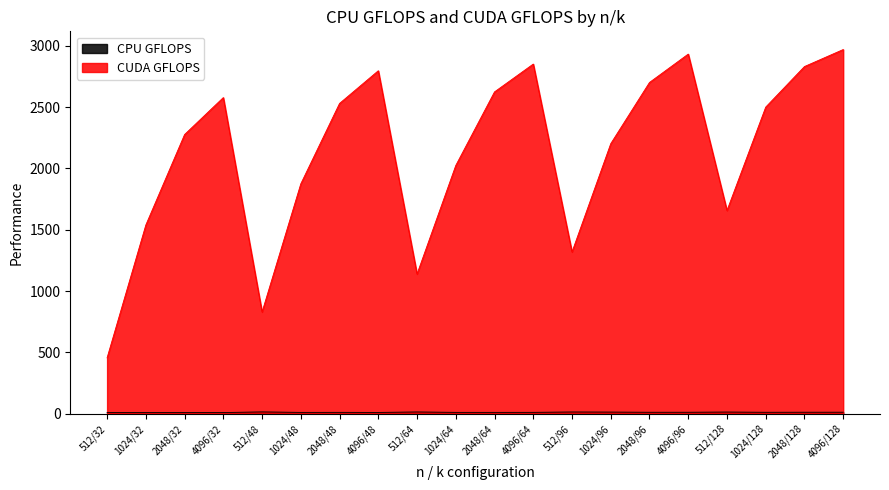

True or false: CUDA GFLOPS and CPU GFLOPS intersect in this chart.

False